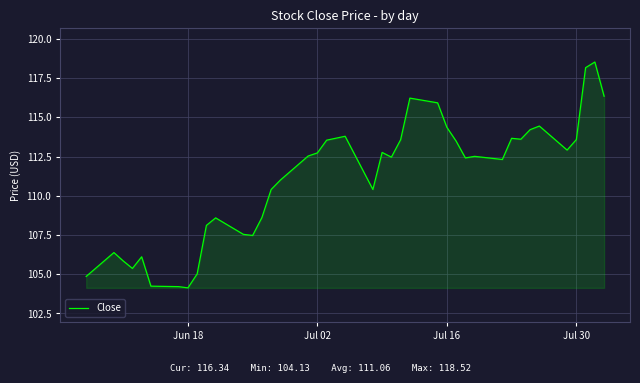

What is the difference between the maximum and minimum values?

14.4